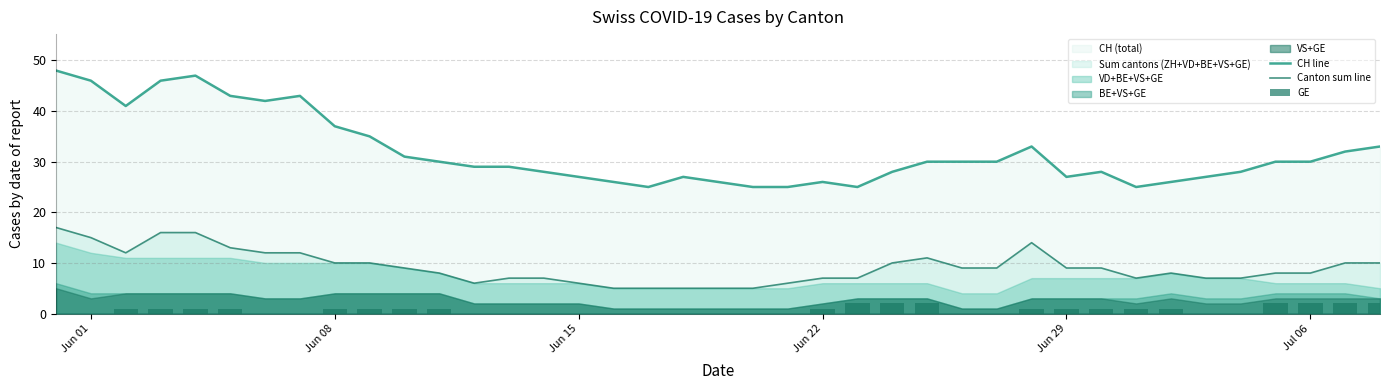

Is it true that Canton sum line equals 4 at Jun 15?

False